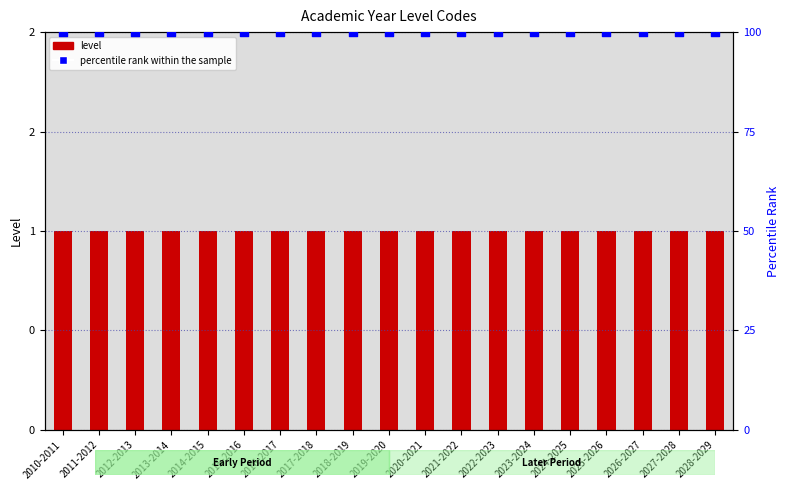

Which series reaches the minimum Y coordinate?

level